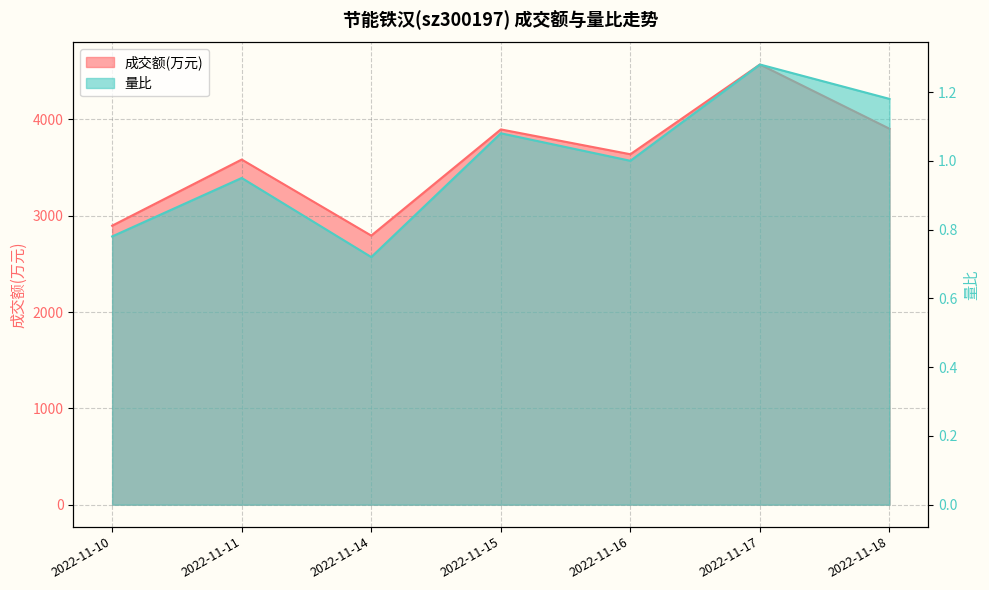

At which category does 量比 reach its first local valley?

2022-11-14